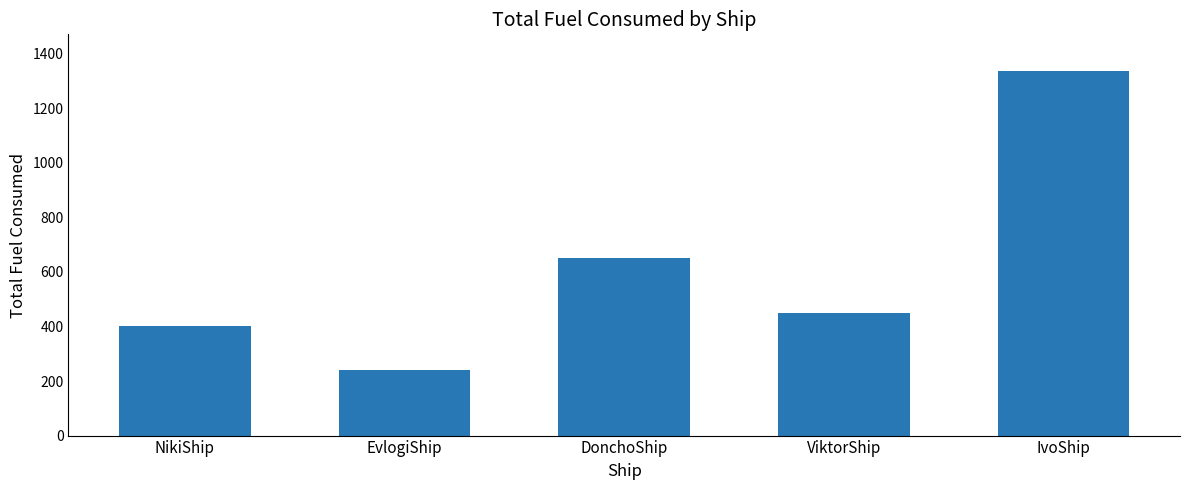

What value does the data have at EvlogiShip, to the nearest 50?

250